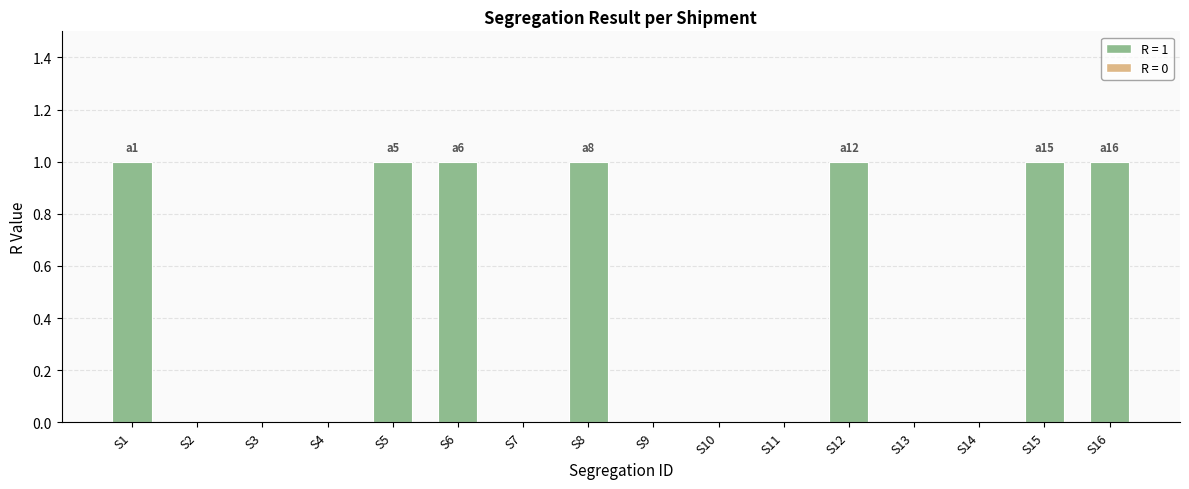

Reading right to left, list all the values displayed in this chart.

S16=1	S15=1	S14=0	S13=0	S12=1	S11=0	S10=0	S9=0	S8=1	S7=0	S6=1	S5=1	S4=0	S3=0	S2=0	S1=1